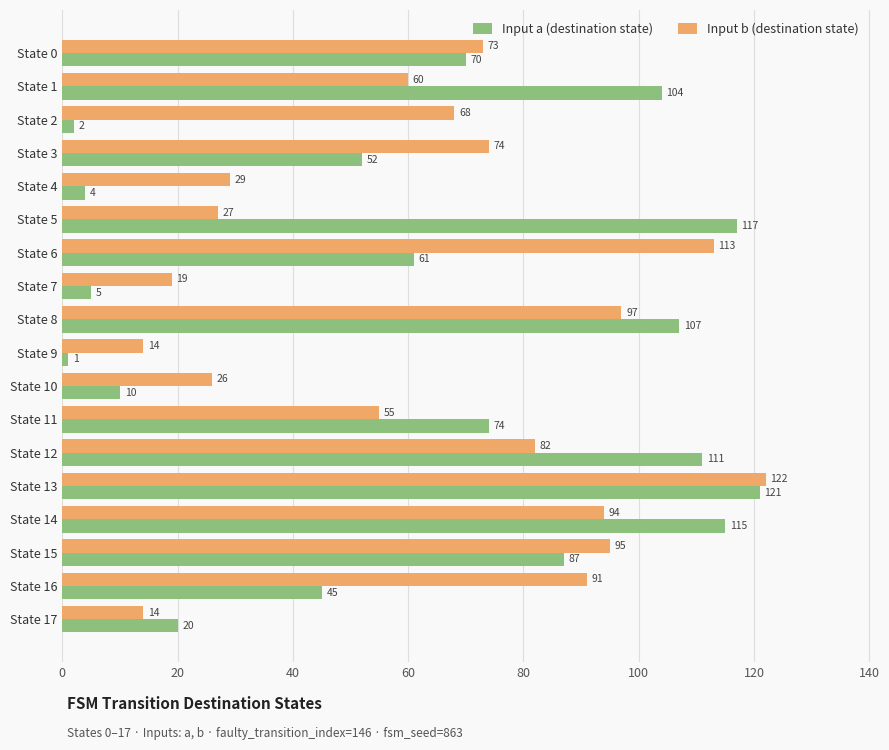

True or false: Input a (destination state) has a value of 30 at State 13.

False